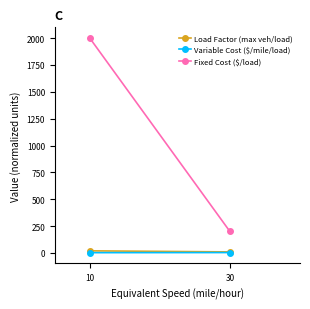

What is the difference between the maximum and minimum values in the Fixed Cost ($/load) series?

1800